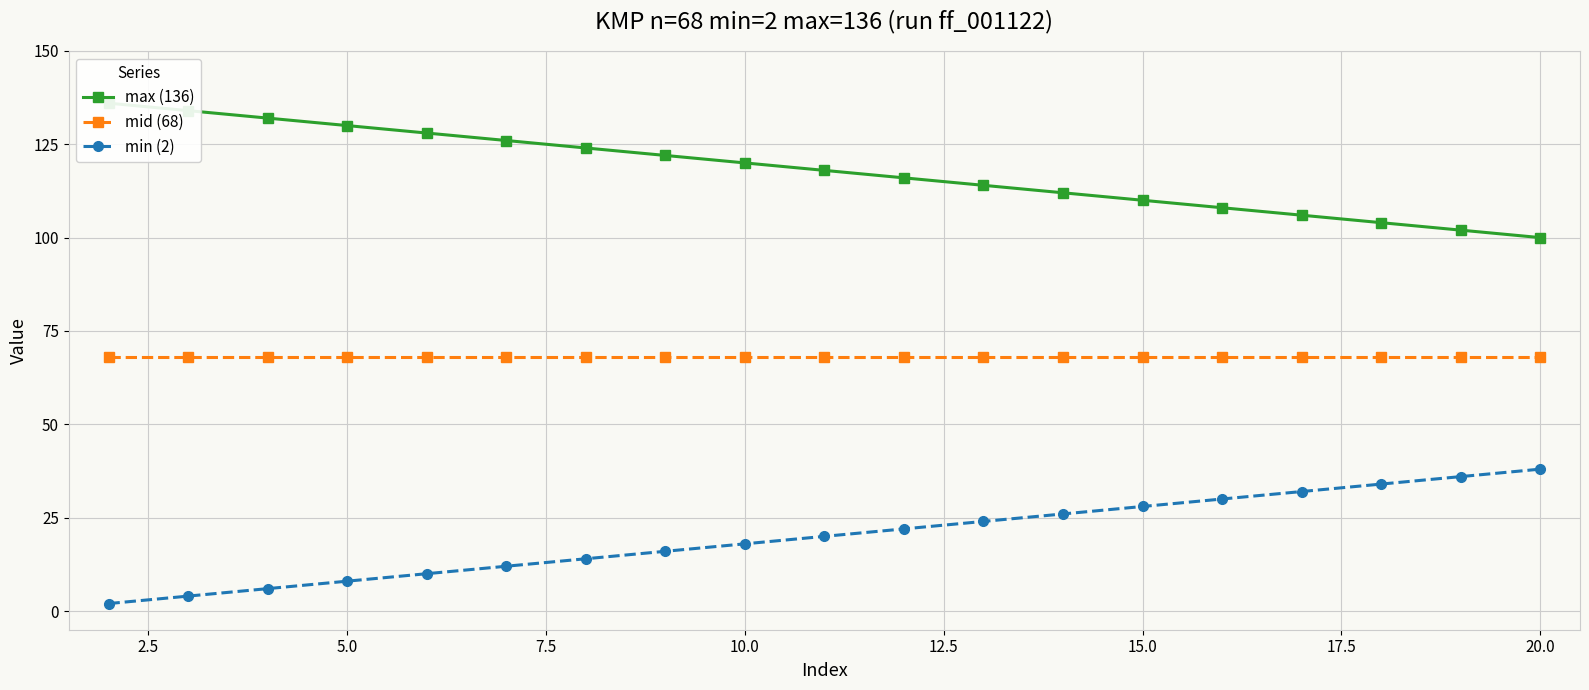

True or false: min (2) has a value of 8 at 5.0.

True